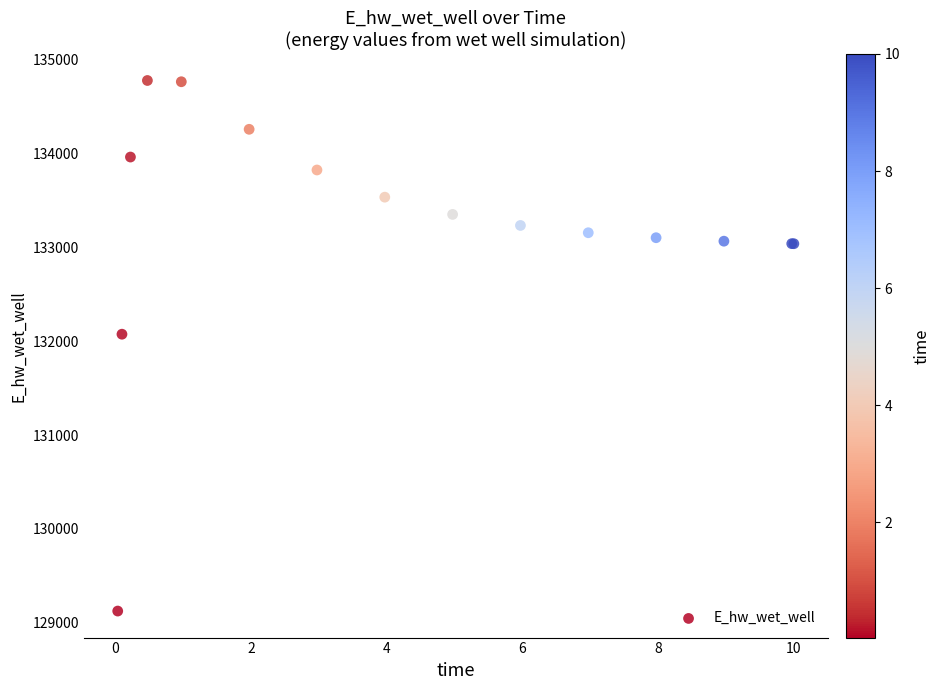

What Y value in the scatter plot is closest to 131950?

132073.4